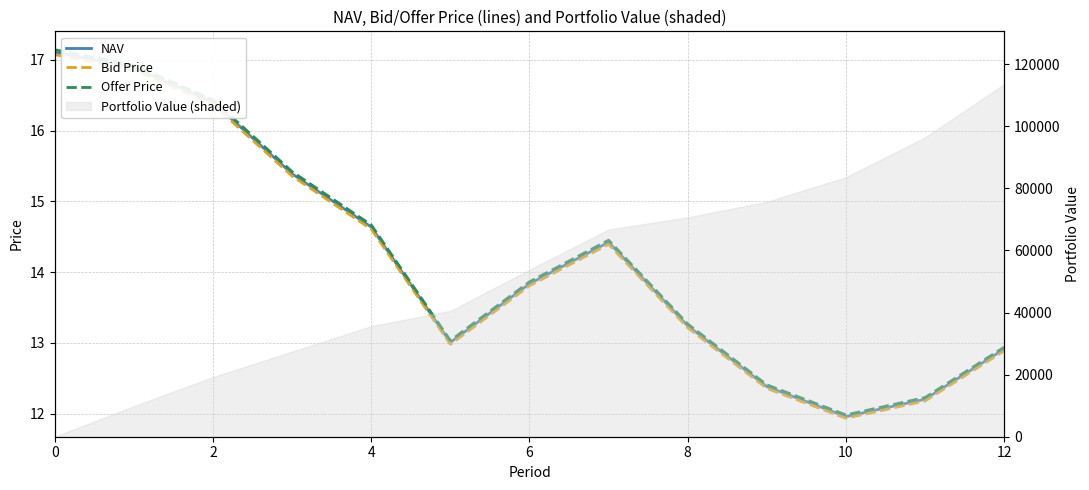

True or false: Bid Price and NAV intersect in this chart.

False